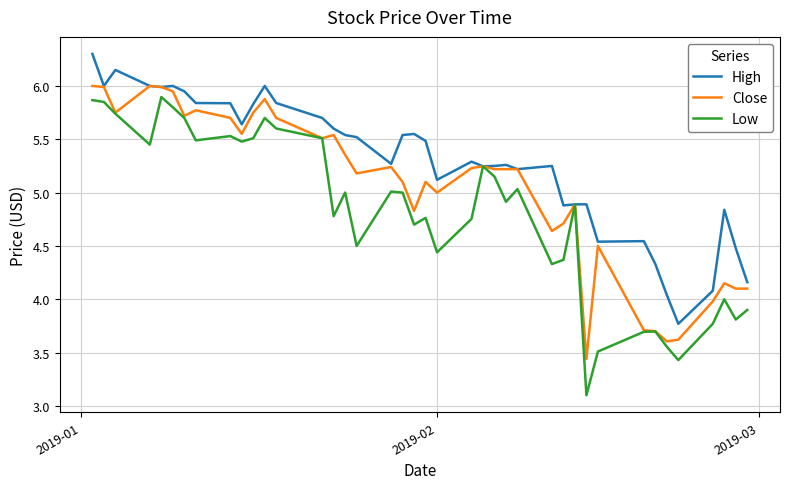

Rank the series by their average value, from highest to lowest.

High, Close, Low